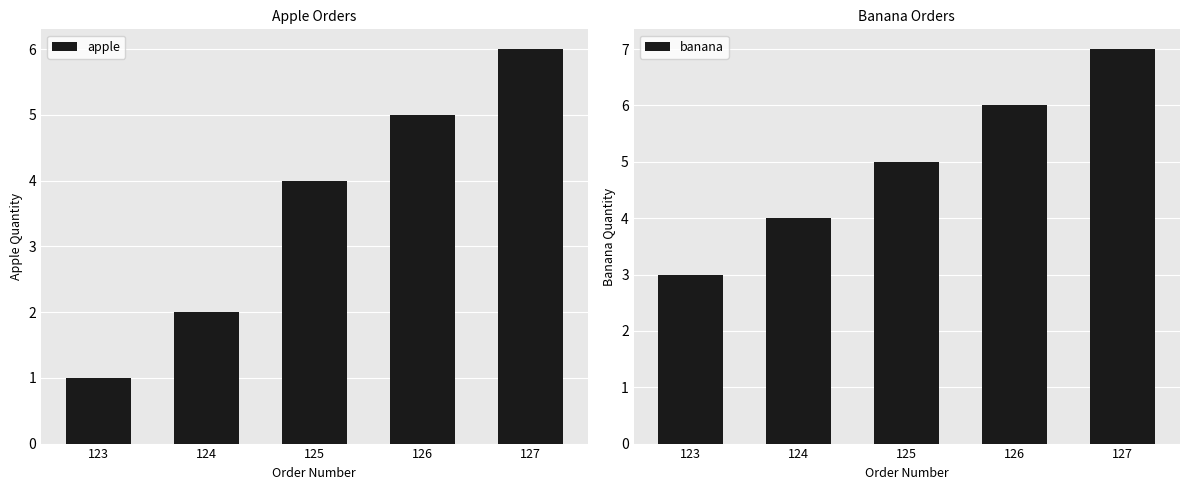

How many apple values are between 2 and 5?

3